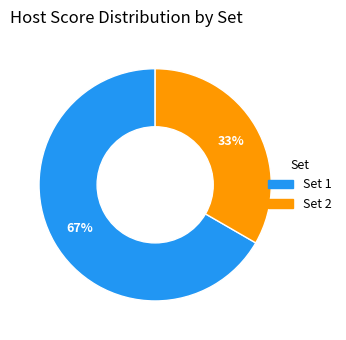

Between Set 1 and Set 2, which is larger?

Set 1